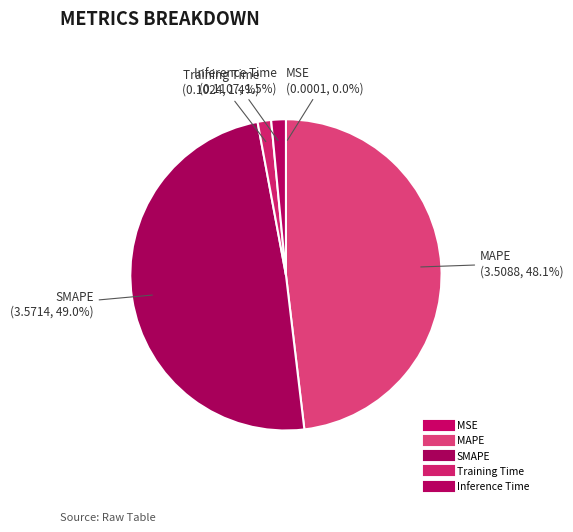

To the nearest percent, what percentage of the pie is Inference Time?

2%